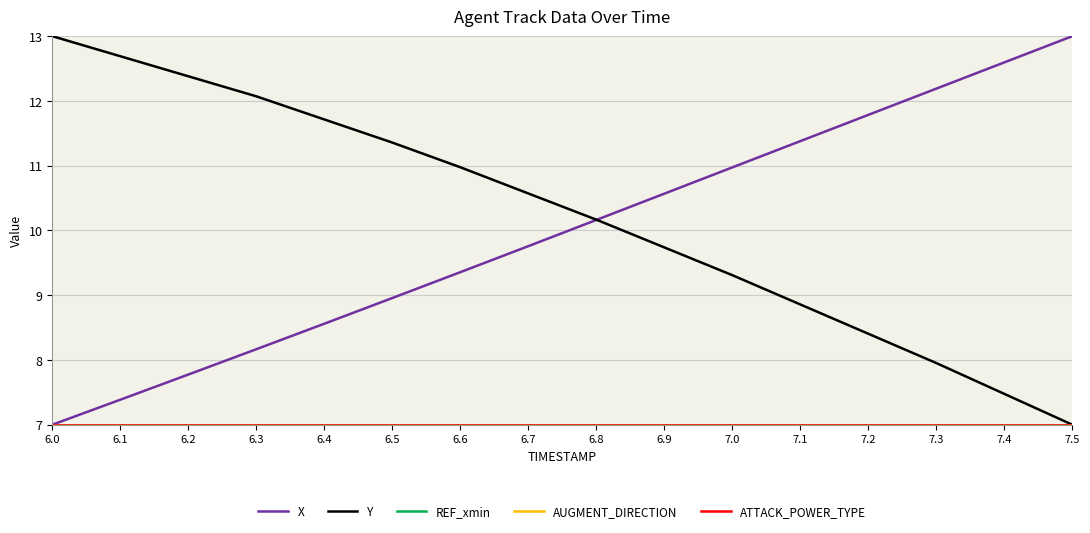

At which category is the sum across all series the highest?

6.6